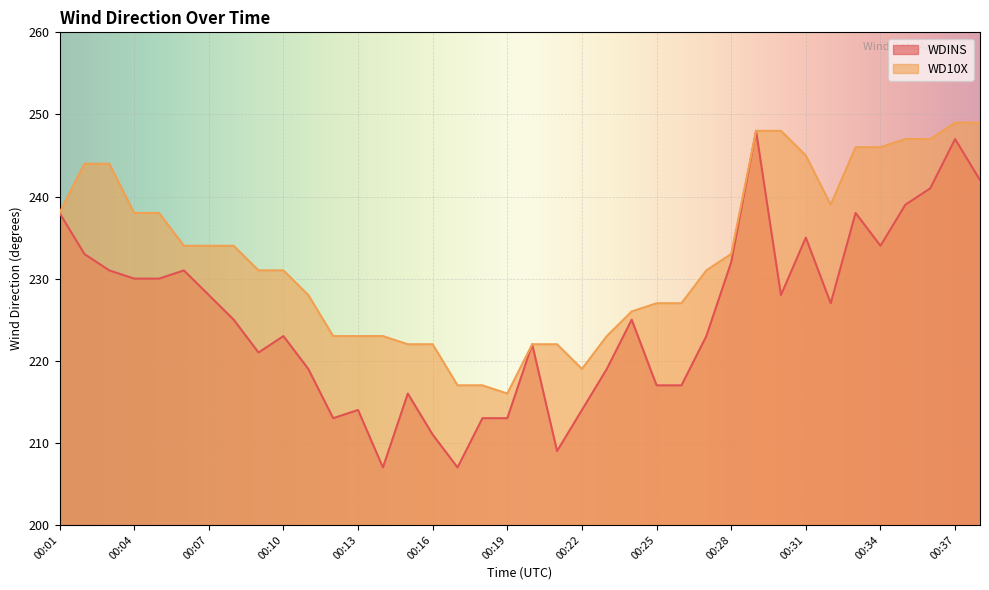

Is it true that WDINS equals 234 at 00:34?

True